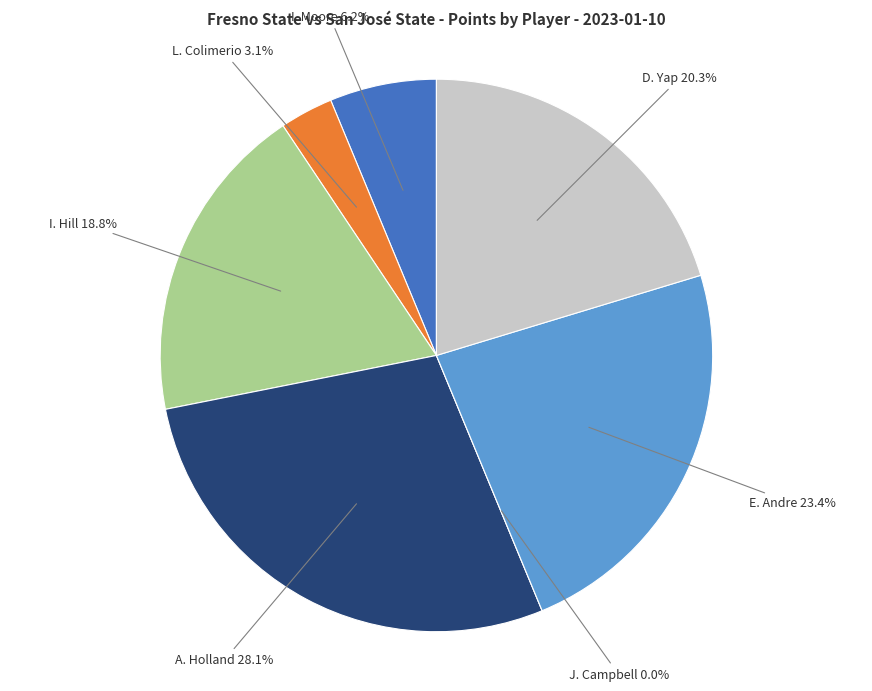

To the nearest percent, what is the difference between the D. Yap and I. Hill slice percentages?

2%